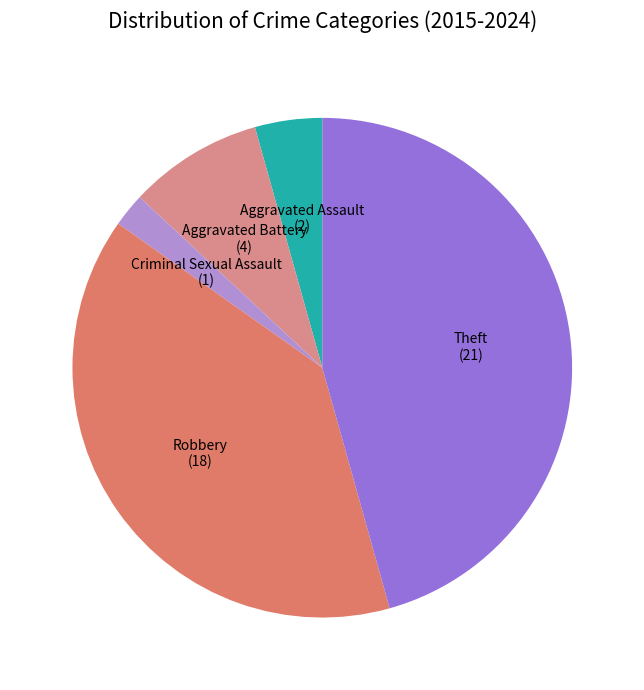

How many segments does this pie chart have?

5